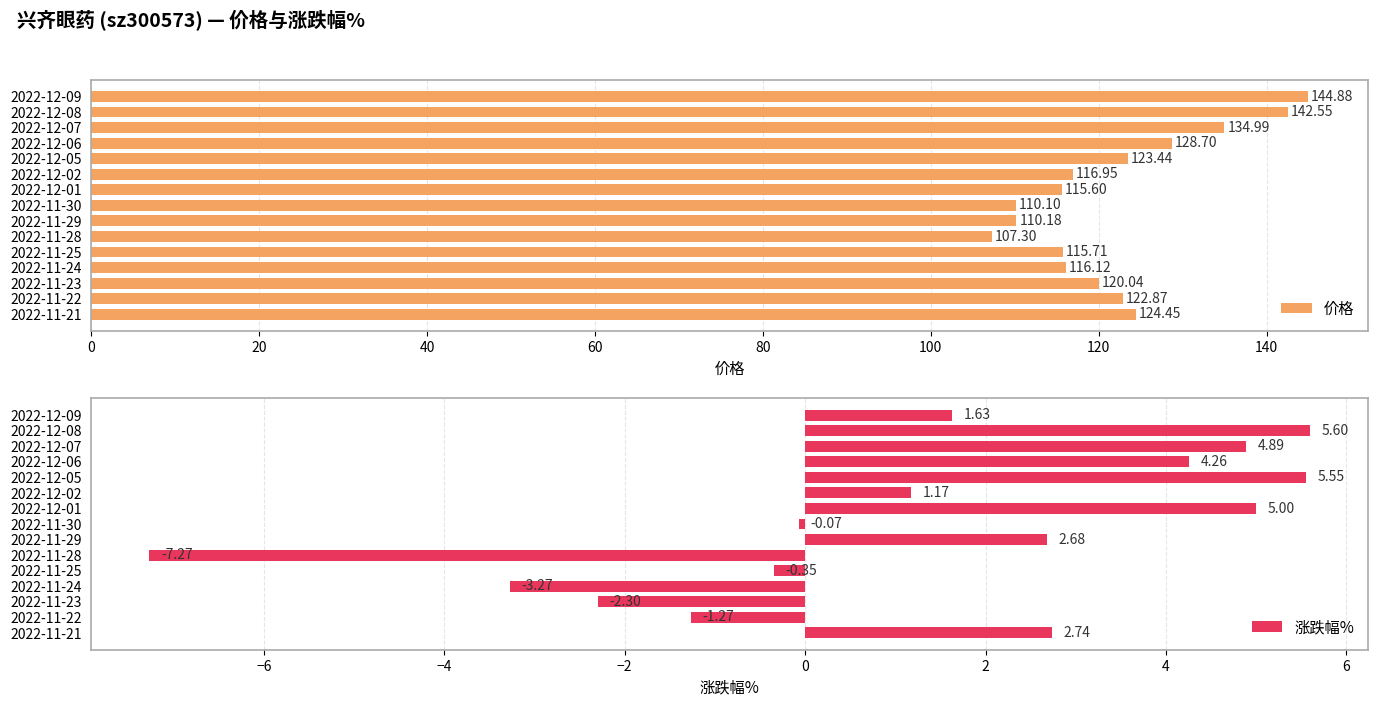

What is the difference between the maximum and second lowest values in the 价格 series?

34.8